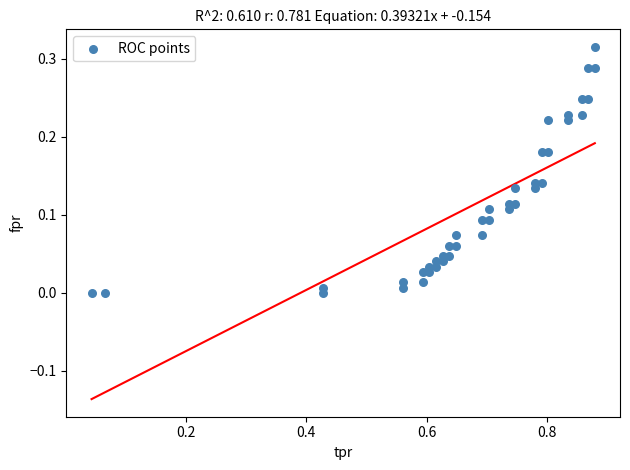

What is the range of X values (max minus min)?

0.8